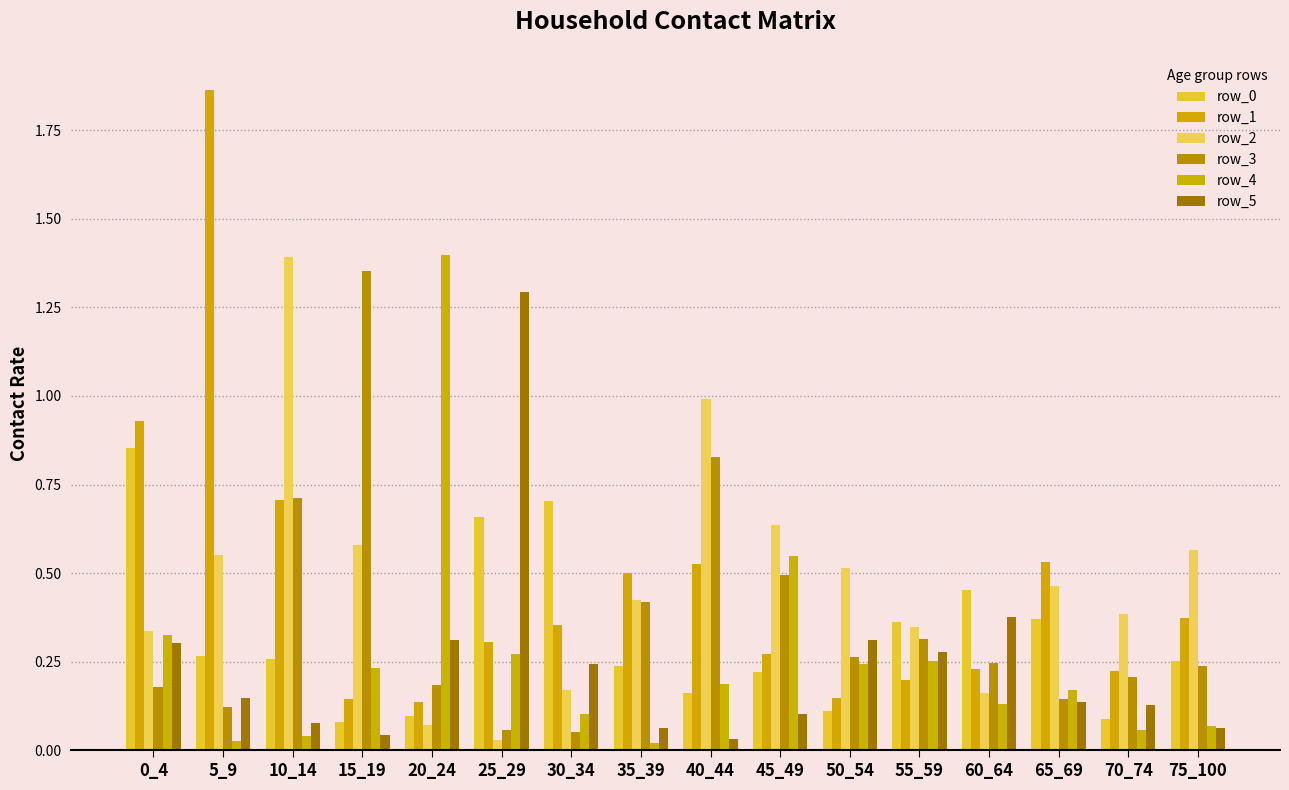

What is the value of the row_0 bar at the 8th from the left?

0.2